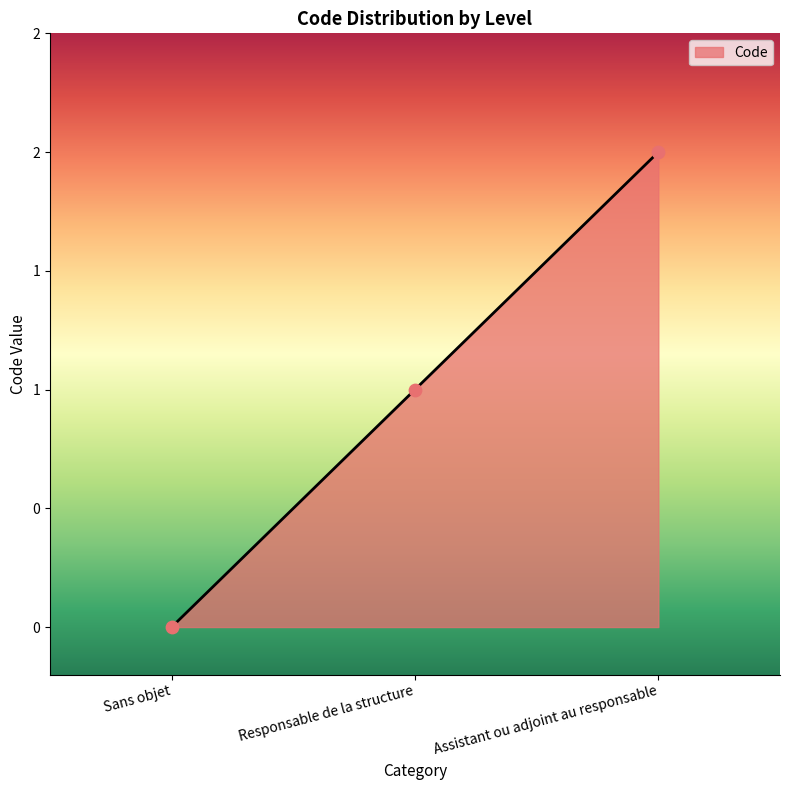

Does the chart have visible grid lines?

No